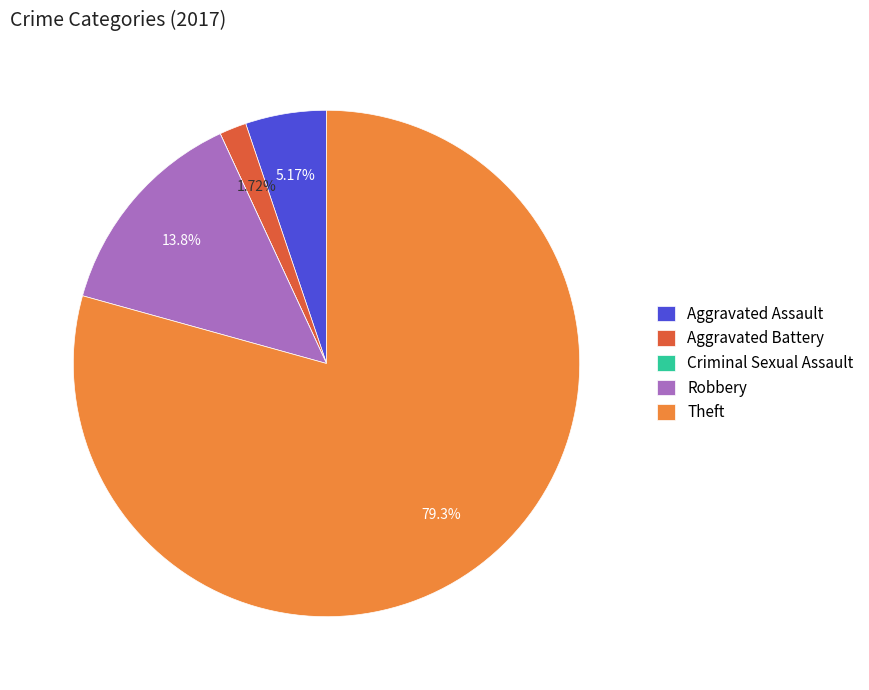

To the nearest percent, what portion does Aggravated Assault represent?

5%